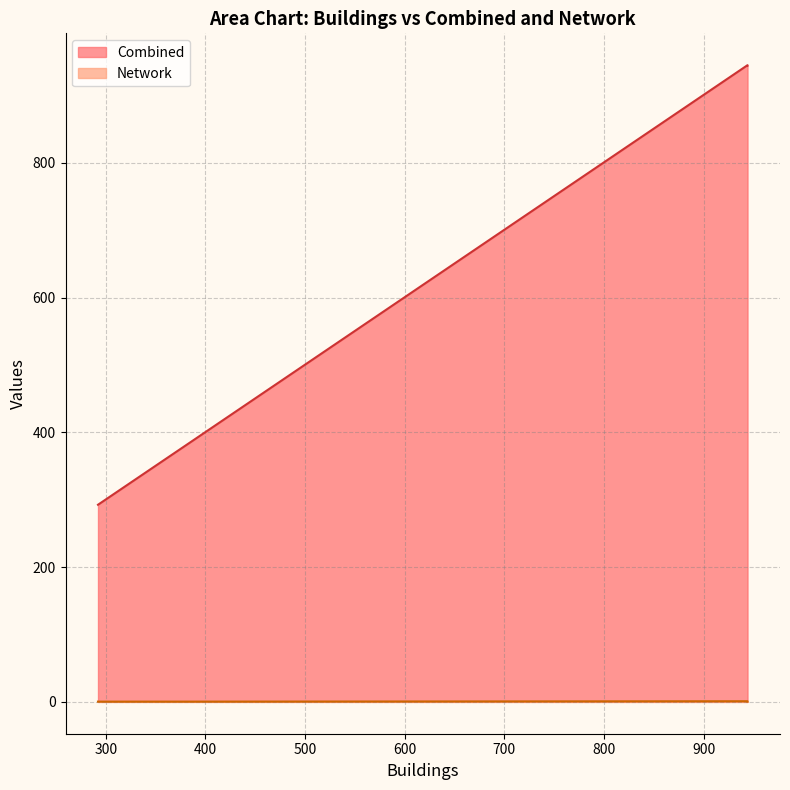

Which series has the largest total across all categories?

Combined